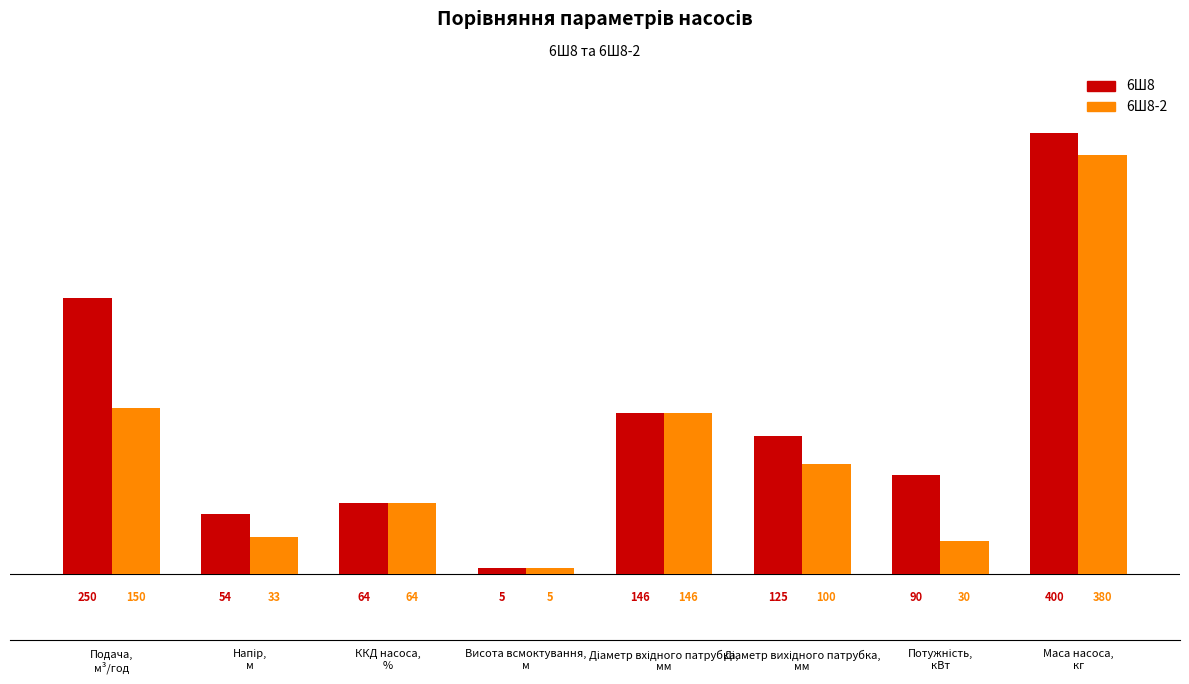

At how many categories does at least one series exceed 84?

5